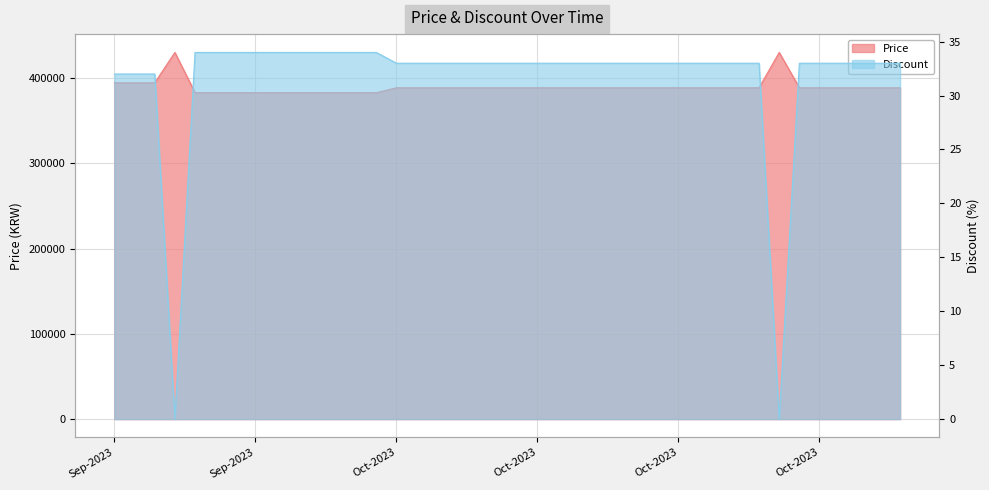

In Price, how many points are higher than both neighbors (excluding endpoints)?

2